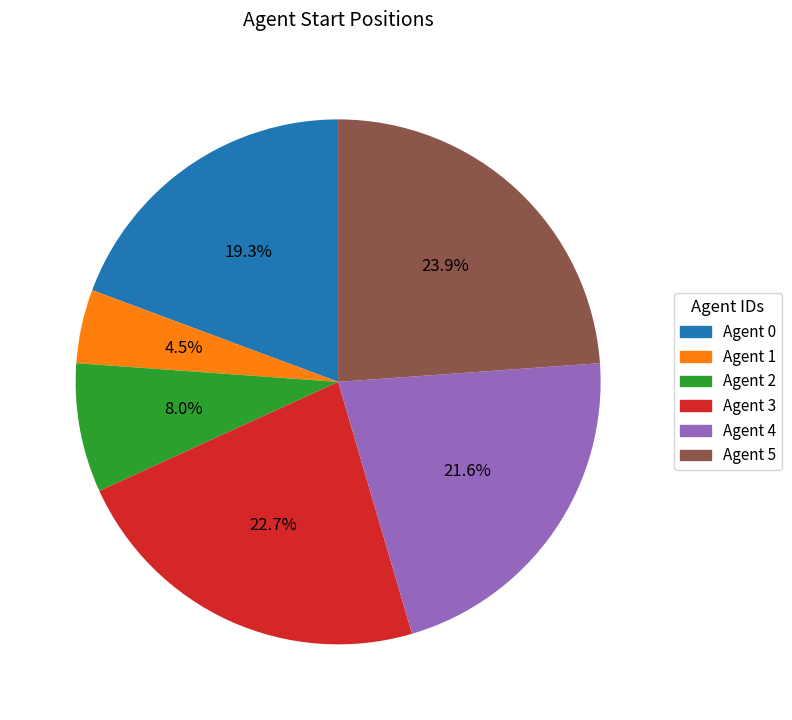

Does Agent 3 account for over 50% of the chart?

No